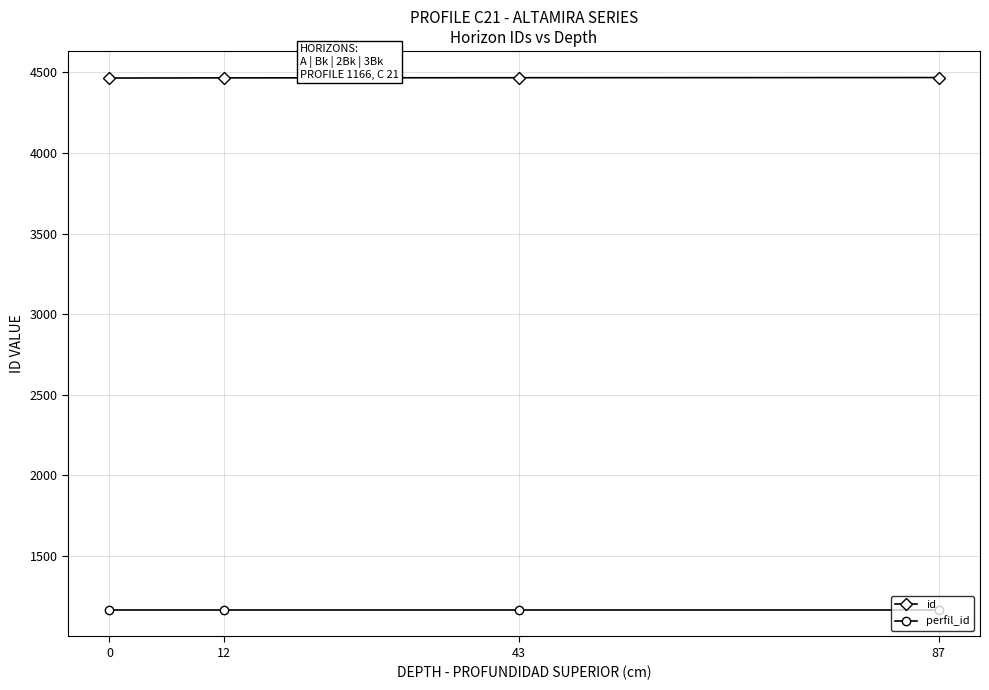

At 12, list the series in order from largest to smallest.

id, perfil_id